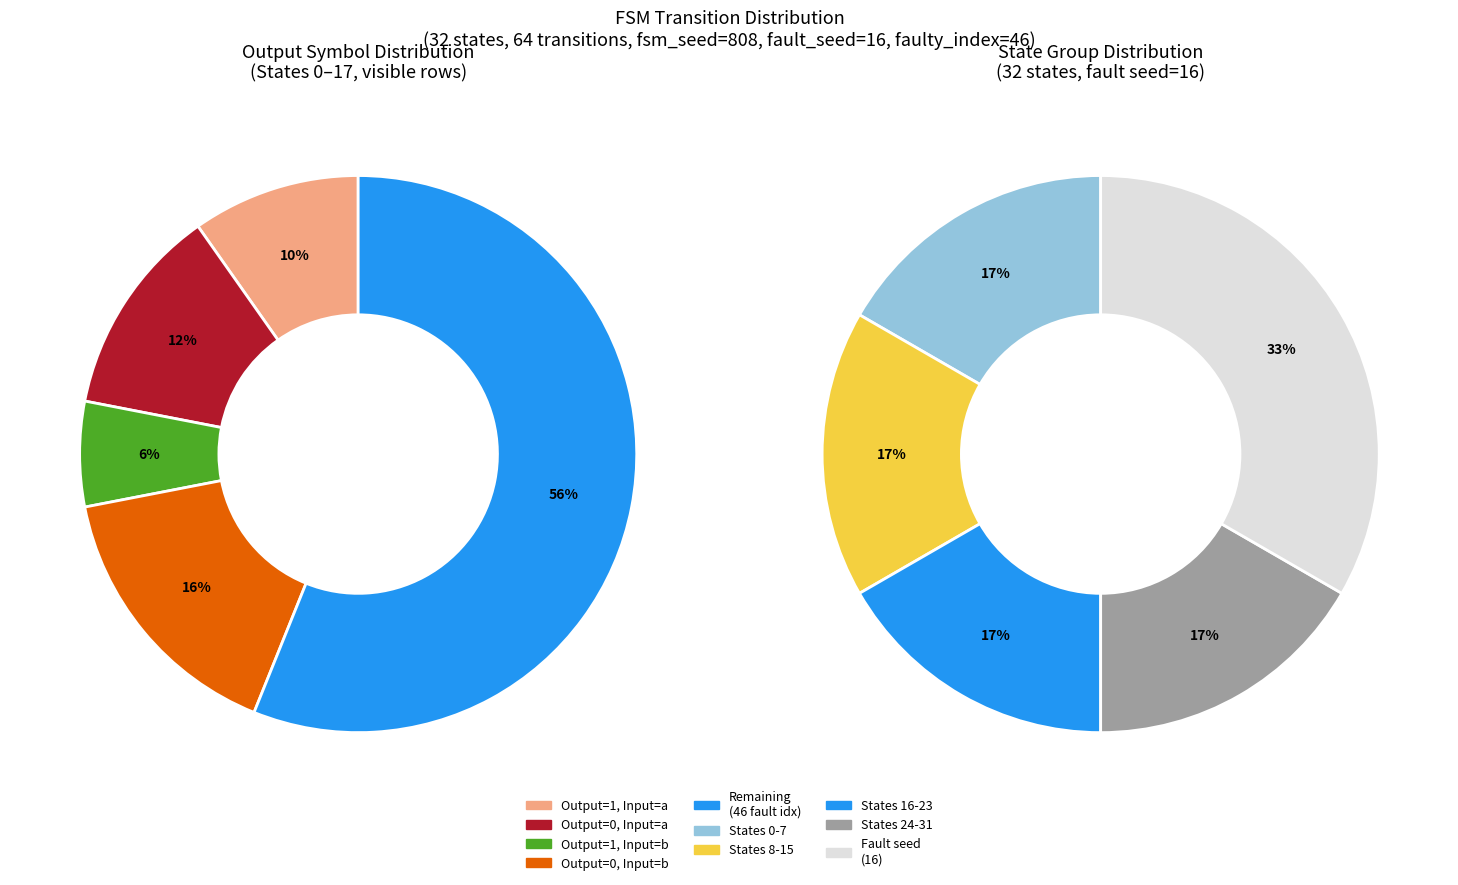

At state_9, list the series in order from largest to smallest.

output_symbol=0 (a-input), output_symbol=0 (b-input), output_symbol=1 (a-input), output_symbol=1 (b-input)